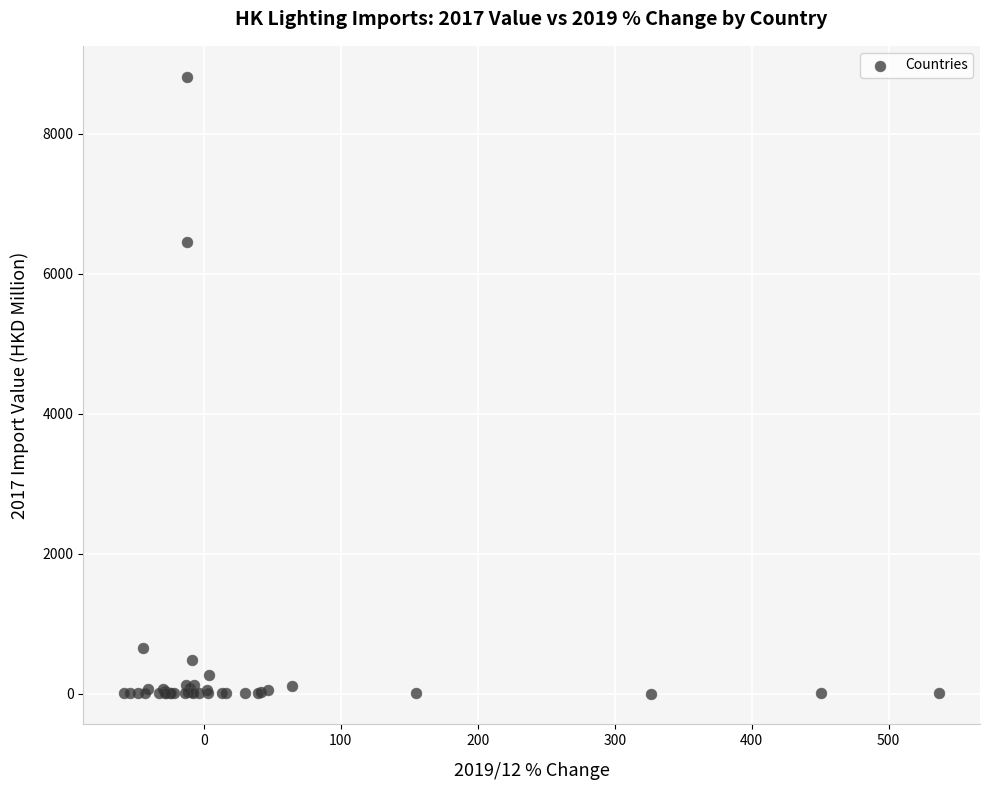

What Y value in the scatter plot is closest to 4407?

6458.4